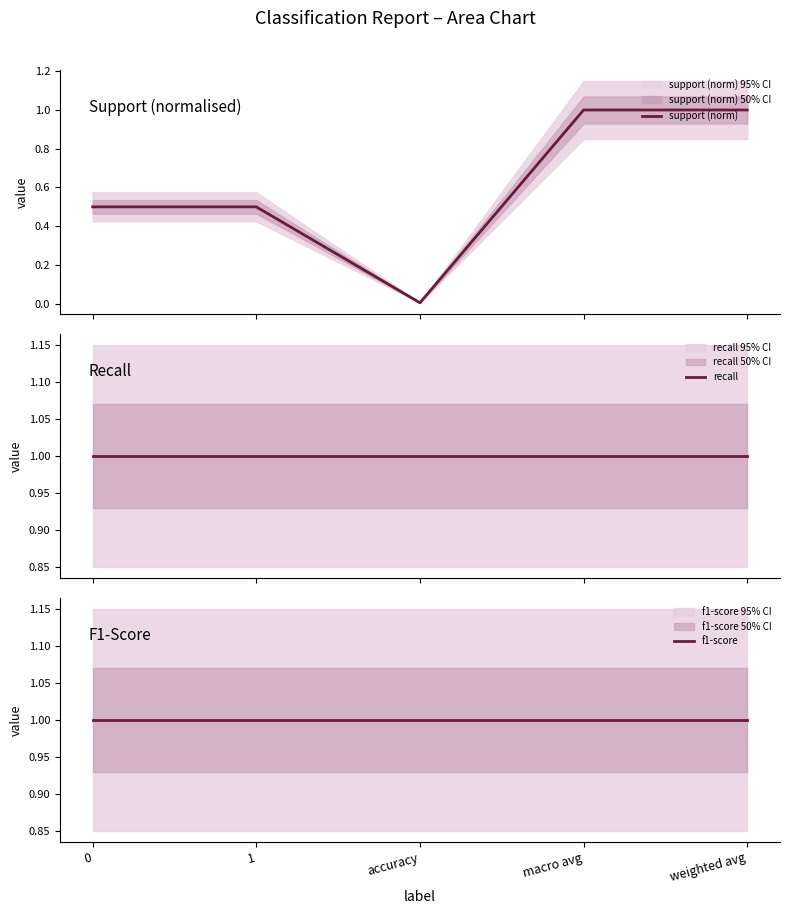

What is the average value of the support (norm) series?

0.6